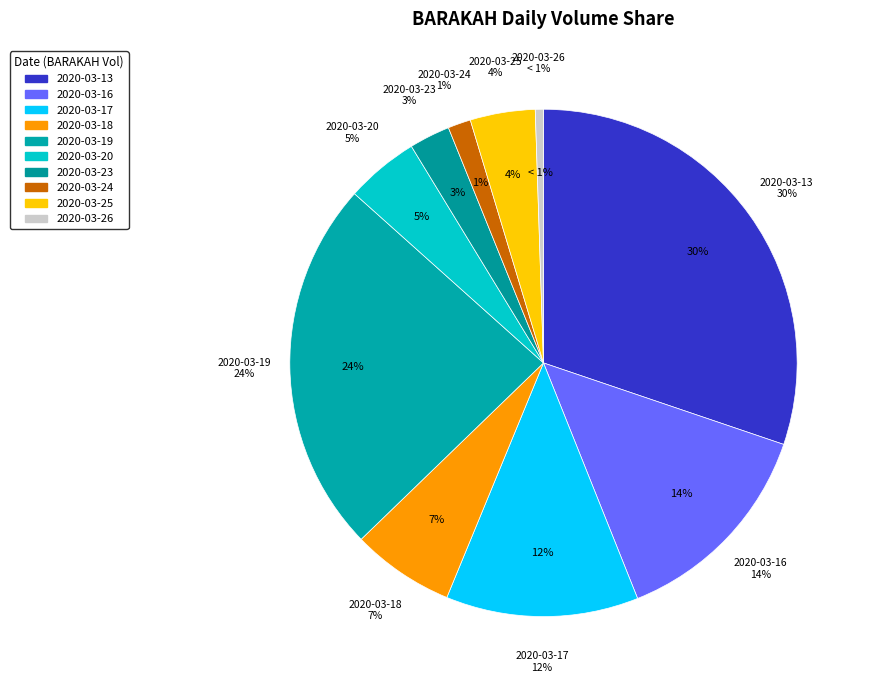

How many segments does this pie chart have?

10